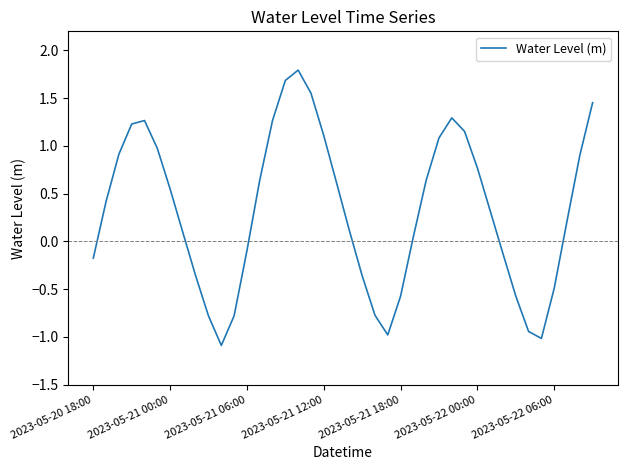

What is the greatest value displayed?

1.8